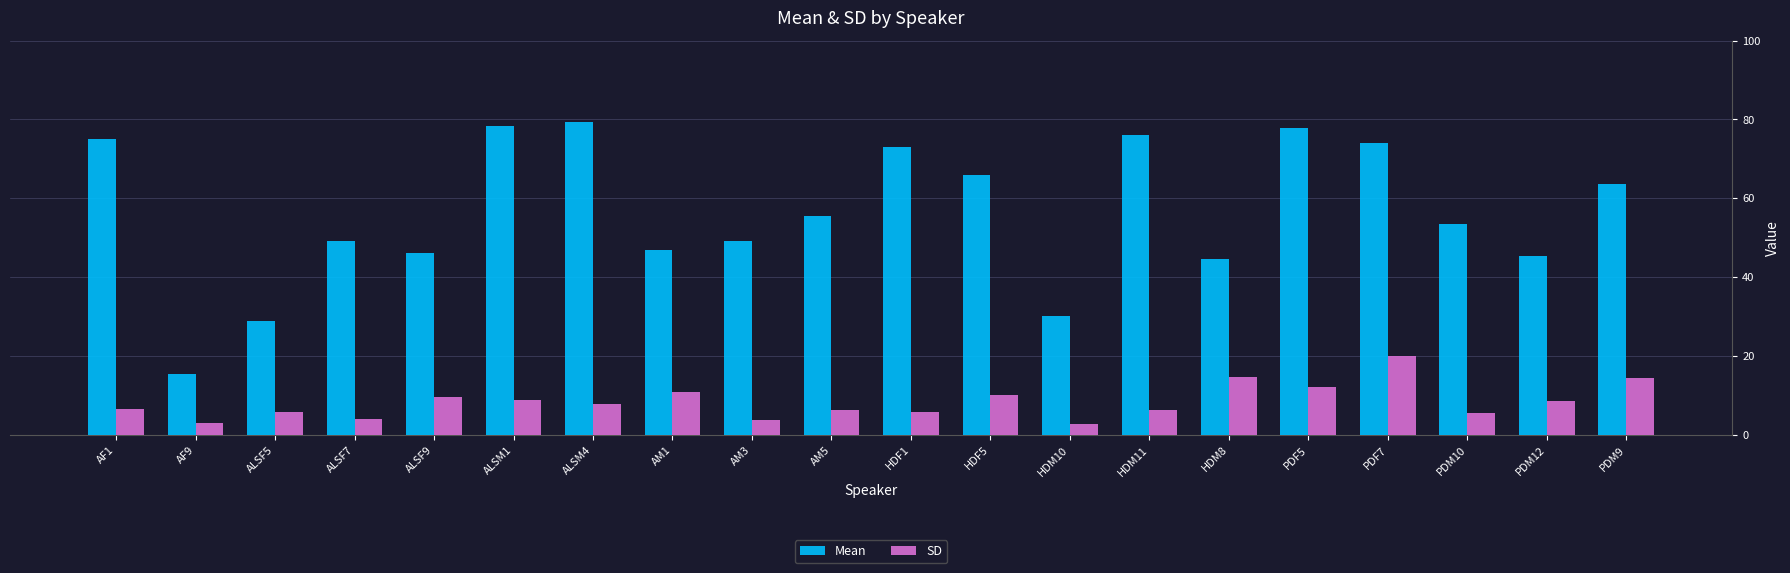

At HDM11, list the series in order from largest to smallest.

Mean, SD